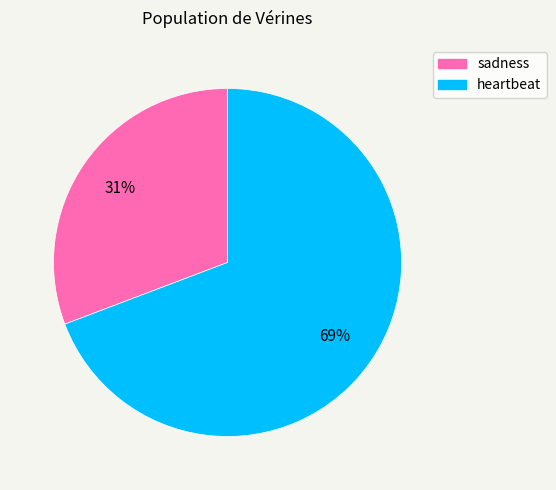

Which has a higher value, heartbeat or sadness?

heartbeat